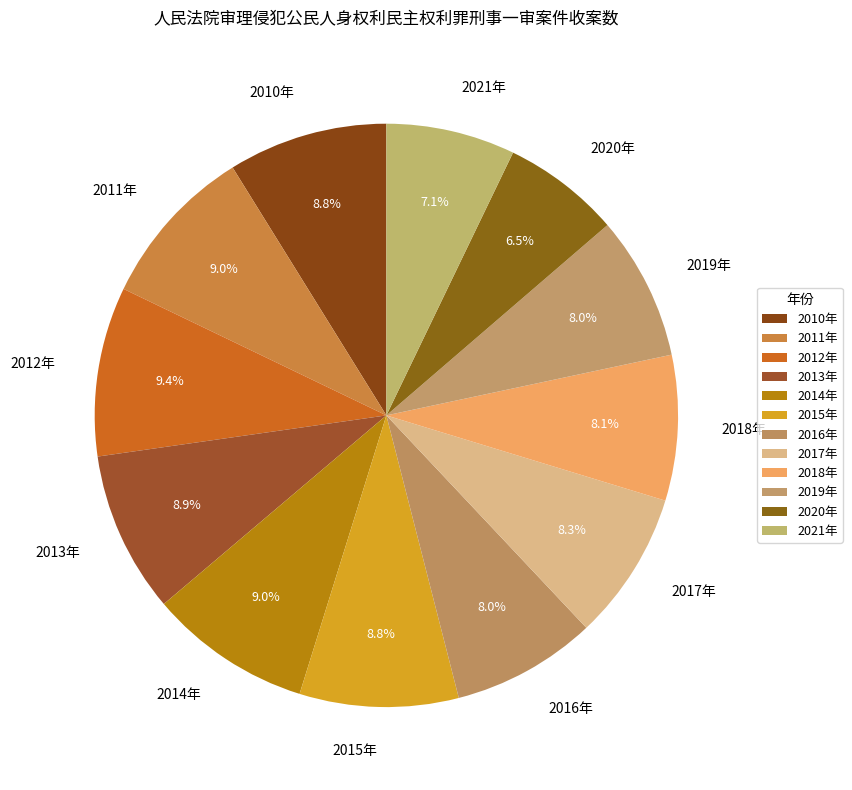

To the nearest percent, what is the combined percentage of 2014年 and 2021年?

16%